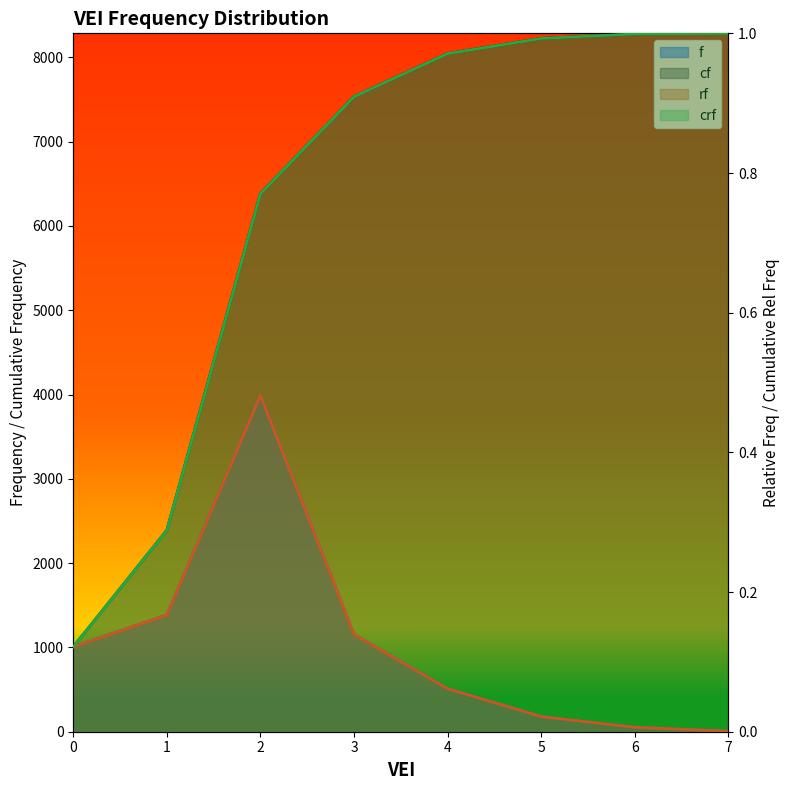

Between 7 and 6, which is larger?

6